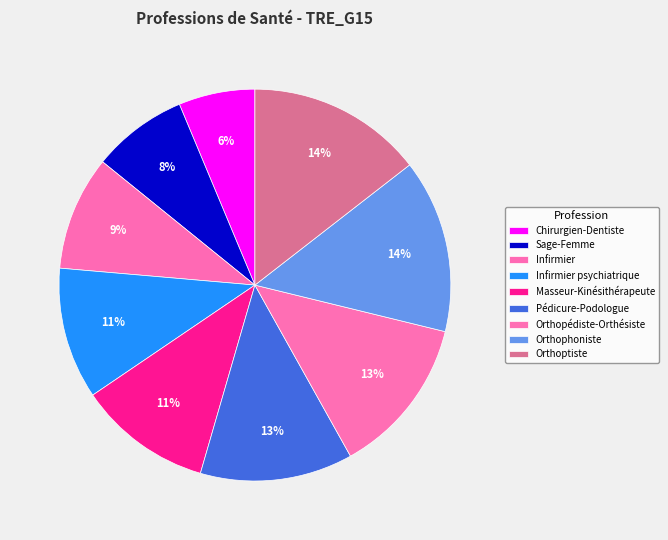

What percentage is NOT represented by Orthoptiste?

85.5%